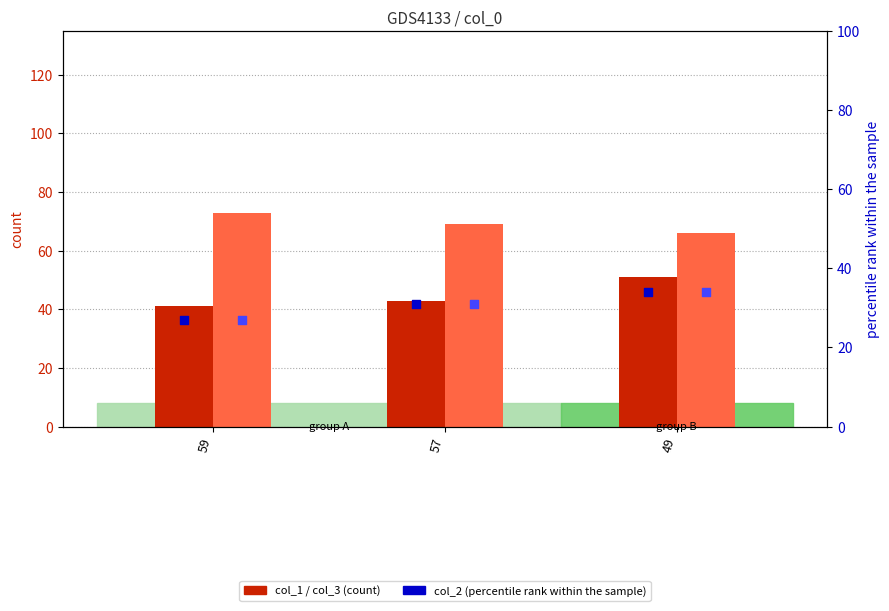

Which series reaches the maximum Y coordinate?

col_3 (count)